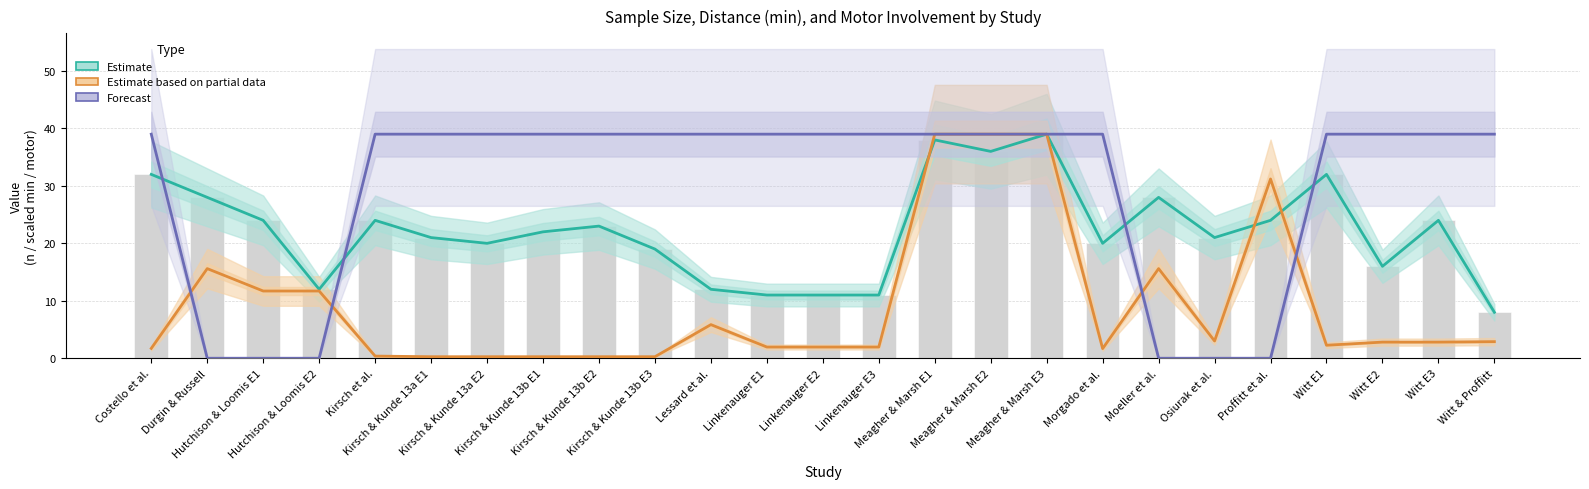

What is the minimum value for Estimate based on partial data?

0.3